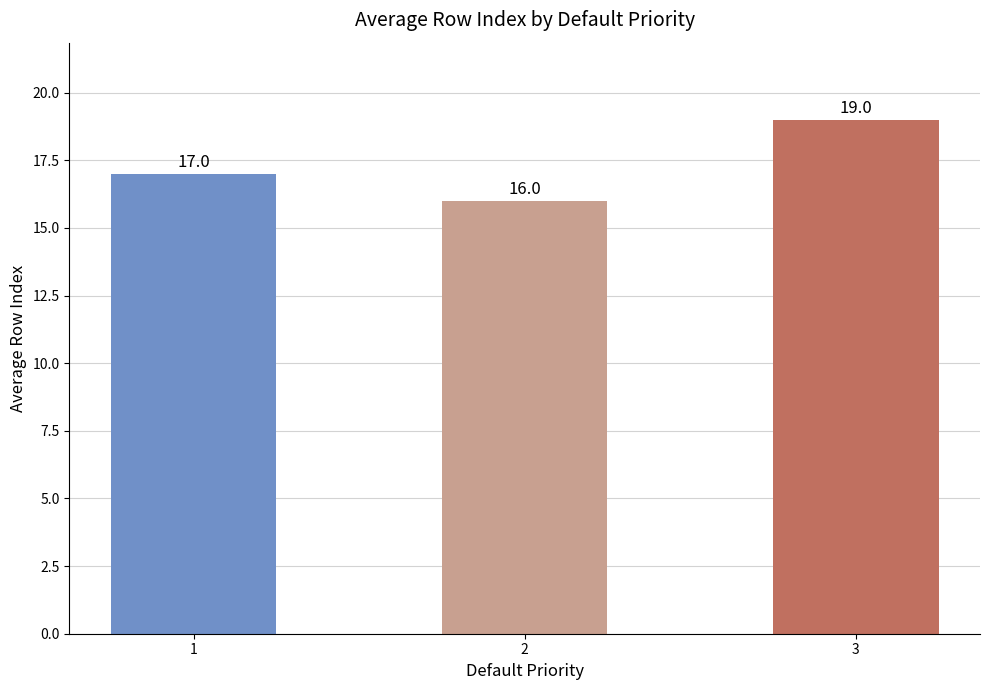

List the labels in order of value, smallest first.

2, 1, 3